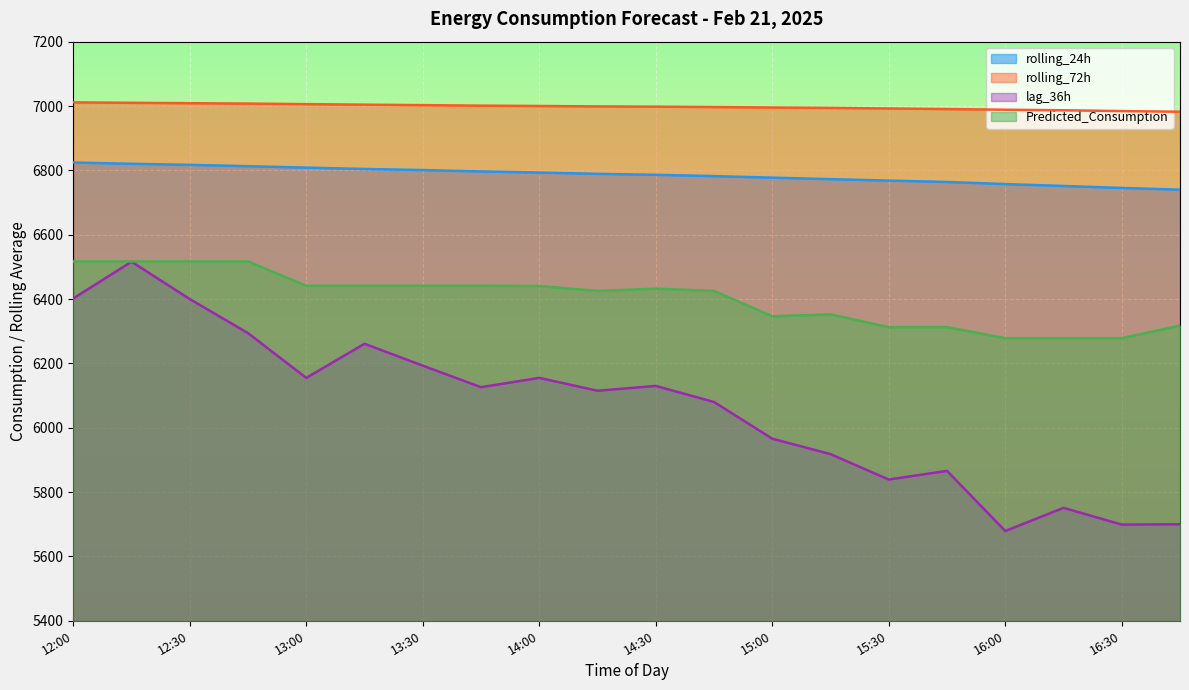

Which label corresponds to the largest value in the chart?

12:00